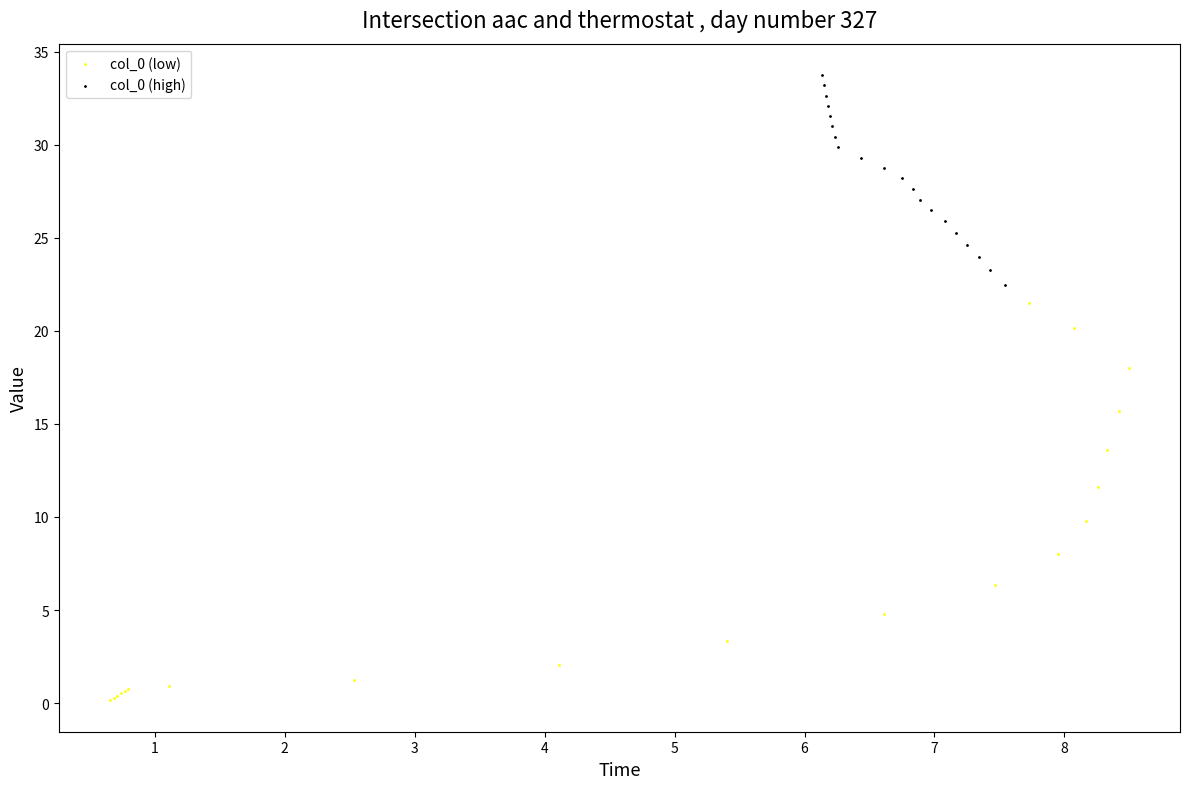

Which series reaches the maximum Y coordinate?

col_0 (high)